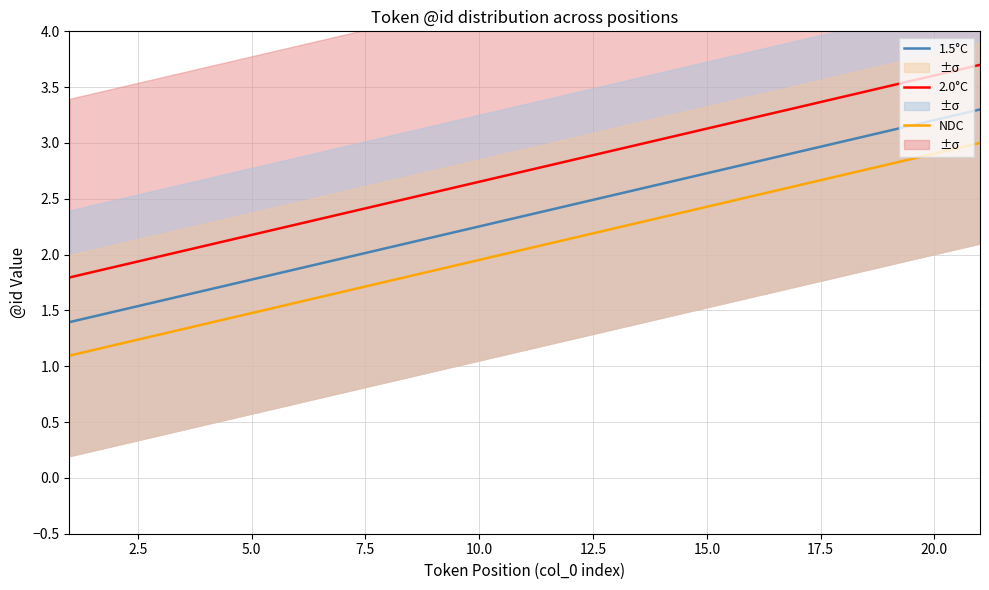

What is the value of the 1.5°C point at the 1st from the left?

1.4